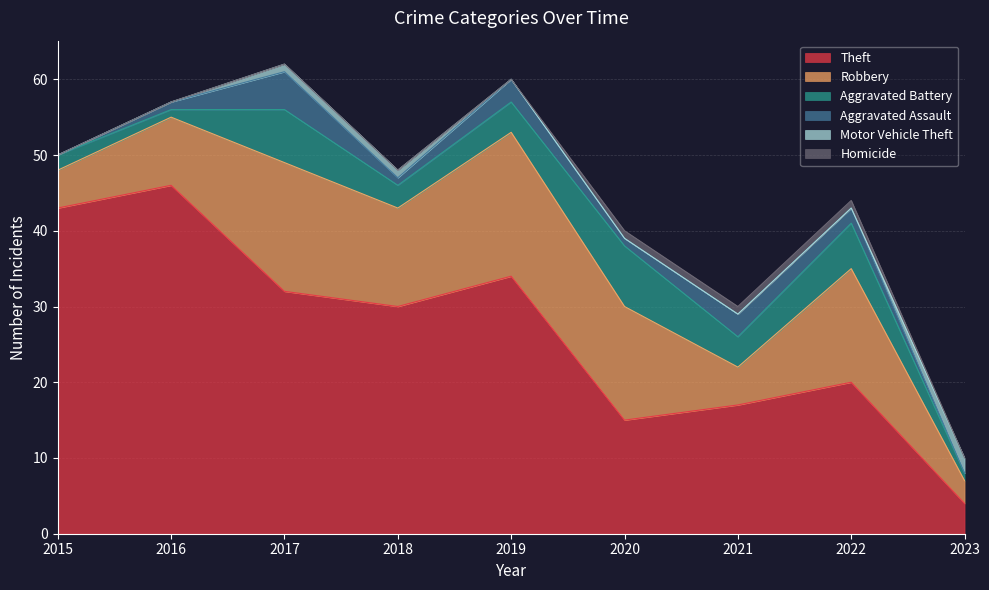

True or false: Theft and Robbery cross at least once.

False